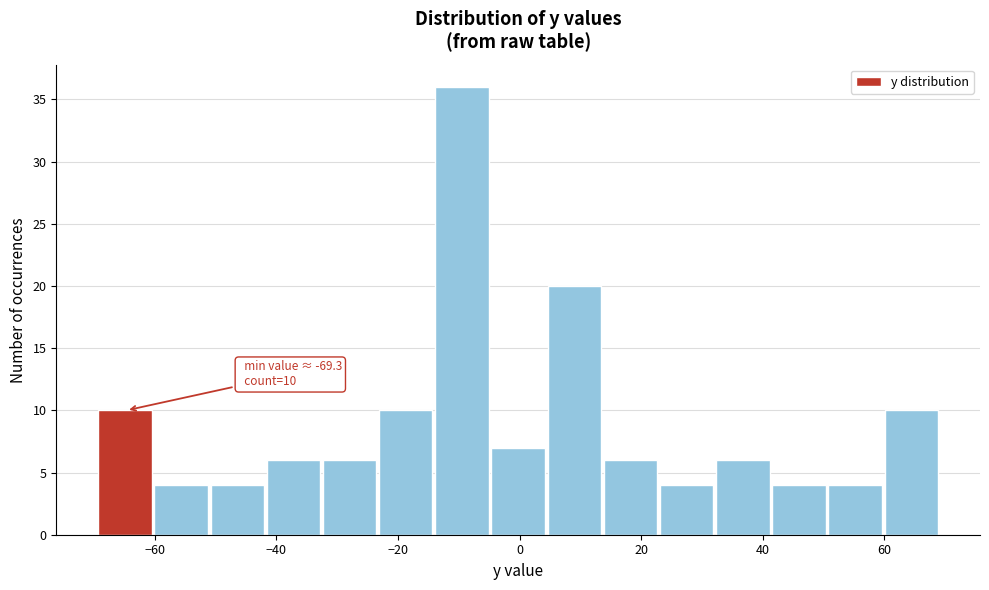

Over which range of the x-axis is the bar tallest?

-14 to -4